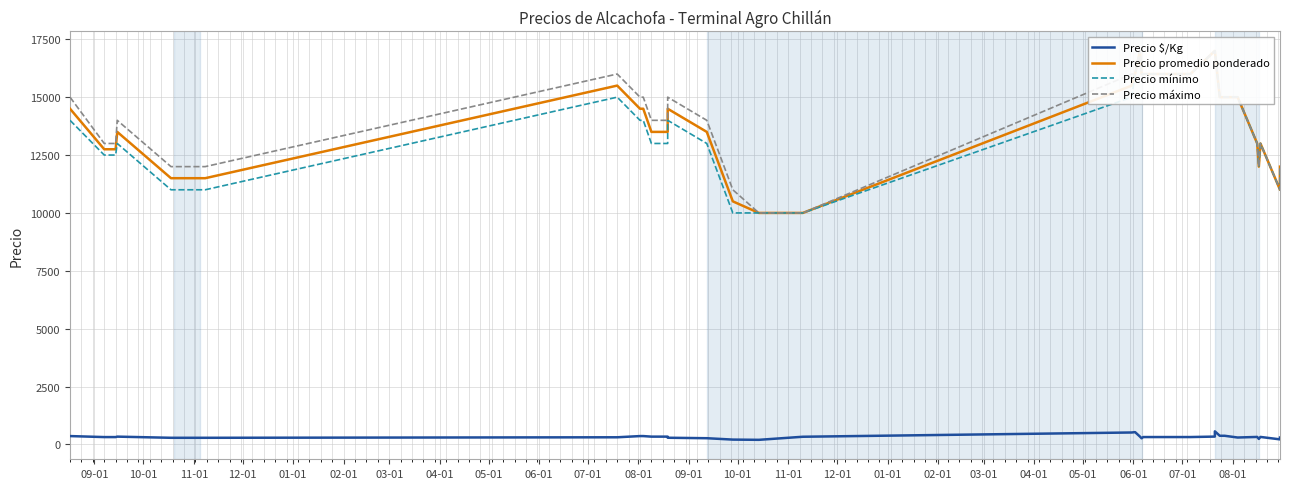

Reading right to left, what are all the values shown in this chart?

Precio $/Kg: 300	220	325	240	325	300	375	375	567	340	320	320	320	320	267	340	533	517	333	200	210	270	290	338	338	362	362	310	288	288	288	288	288	288	288	288	338	319	319	362
Precio promedio ponderado: 12000	11000	13000	12000	13000	15000	15000	15000	17000	17000	16000	16000	16000	16000	16000	17000	16000	15500	10000	10000	10500	13500	14500	13500	13500	14500	14500	15500	11500	11500	11500	11500	11500	11500	11500	11500	13500	12750	12750	14500
Precio mínimo: 12000	11000	13000	12000	13000	15000	15000	15000	17000	17000	16000	16000	16000	16000	16000	17000	16000	15000	10000	10000	10000	13000	14000	13000	13000	14000	14000	15000	11000	11000	11000	11000	11000	11000	11000	11000	13000	12500	12500	14000
Precio máximo: 12000	11000	13000	12000	13000	15000	15000	15000	17000	17000	16000	16000	16000	16000	16000	17000	16000	16000	10000	10000	11000	14000	15000	14000	14000	15000	15000	16000	12000	12000	12000	12000	12000	12000	12000	12000	14000	13000	13000	15000